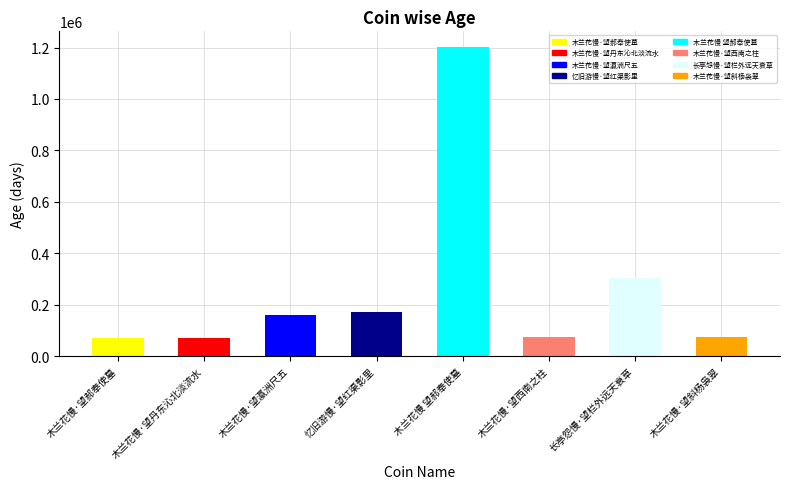

What is the label of the 7th bar from the left?

长亭怨慢·望栏外远天衰草